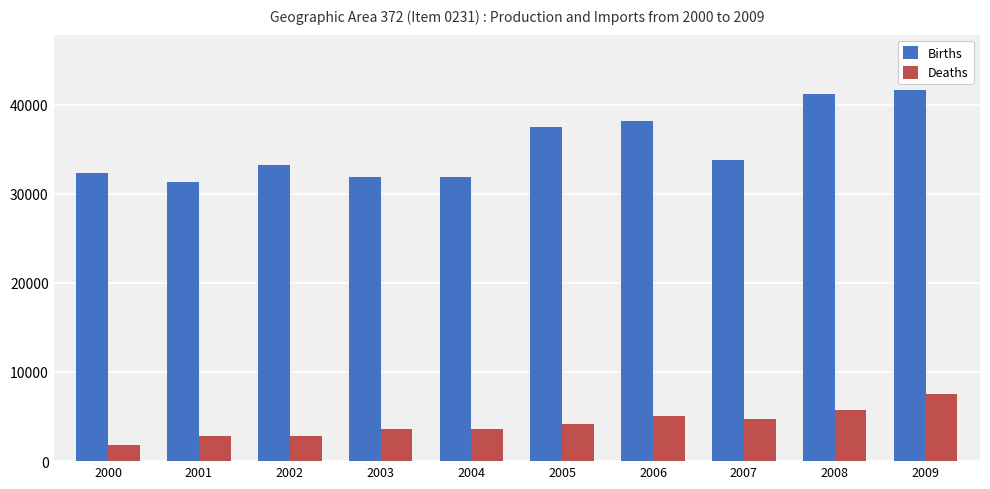

Which series changed the most between 2000 and 2005?

Births